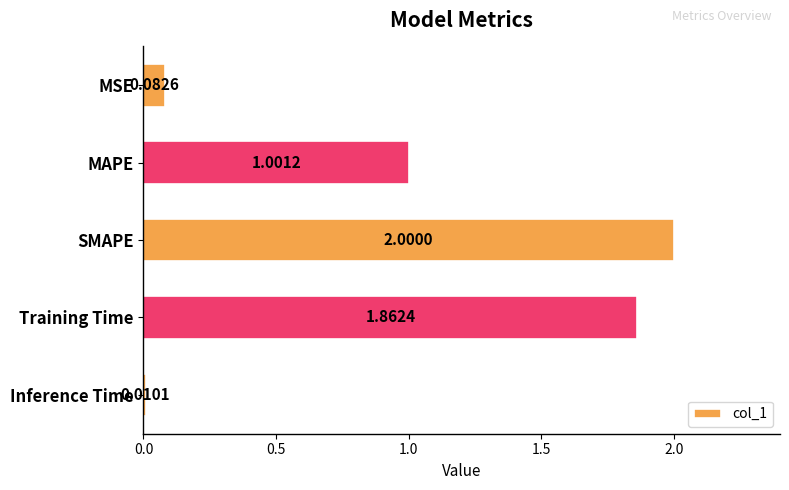

What is the average value?

1.0